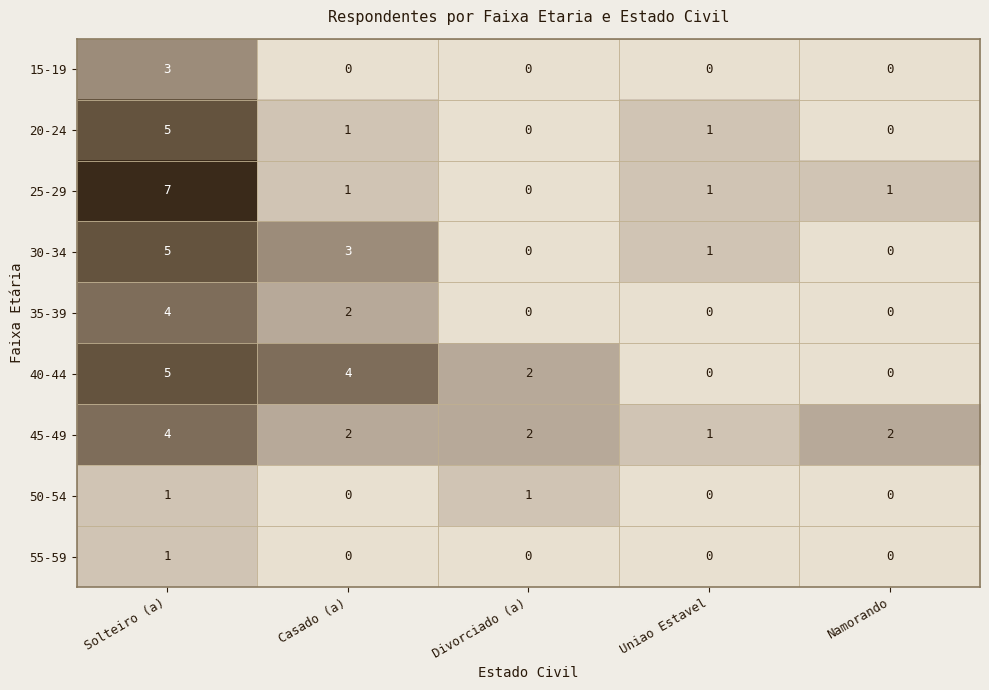

At which category is the sum across all series the highest?

Solteiro (a)